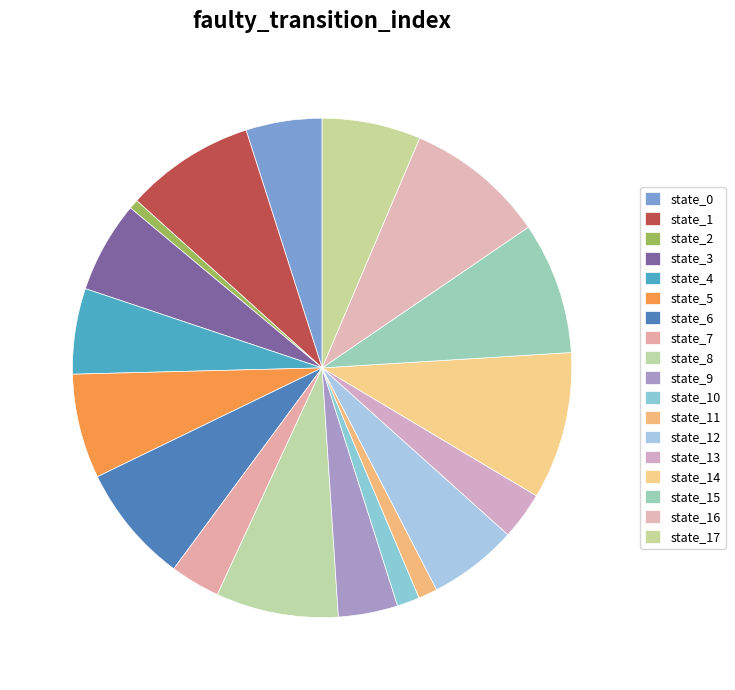

Is there any slice that represents more than half of the pie?

No